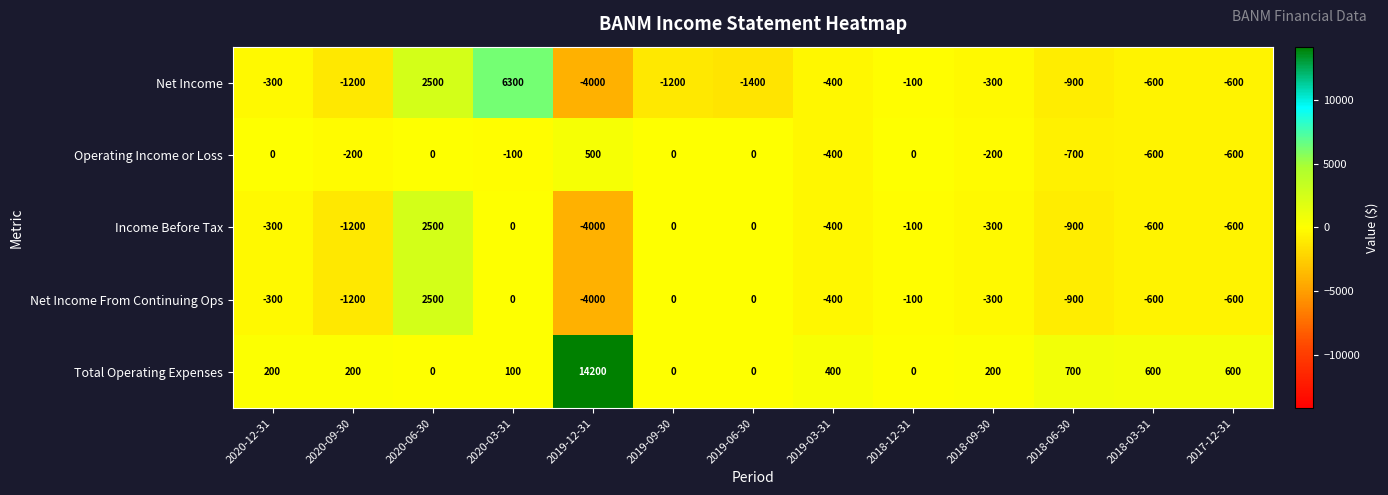

Between 2020-06-30 and 2019-09-30, which series saw the biggest shift?

Net Income